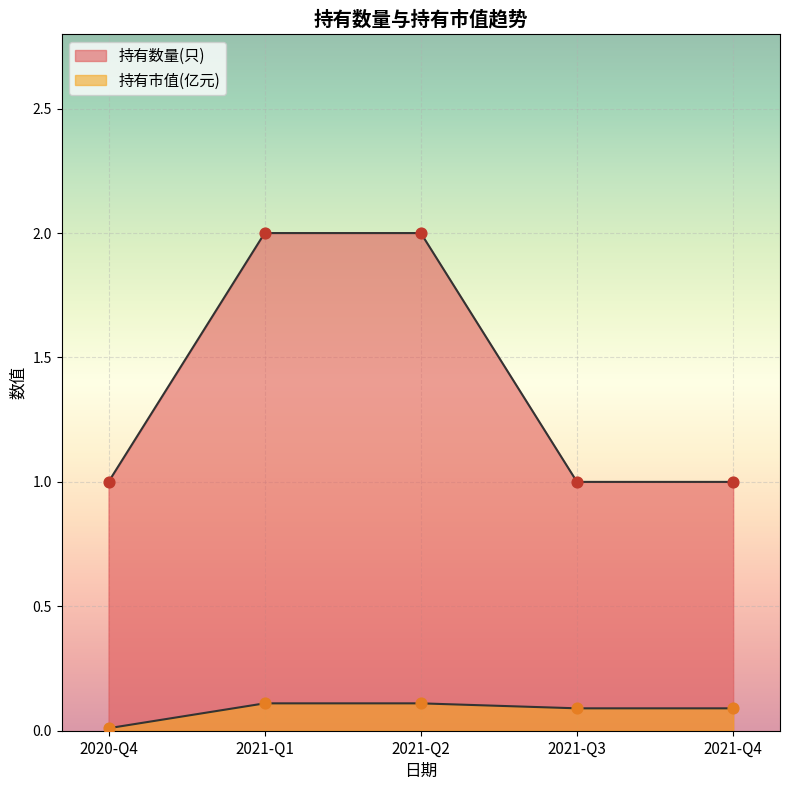

Is the value of 持有数量(只) at 2021-Q4 greater than the value of 持有市值(亿元) at 2020-Q4?

Yes